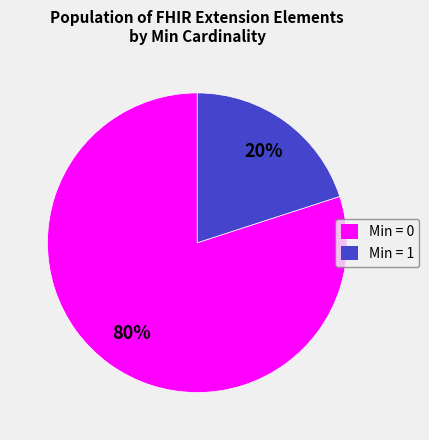

Is there a majority slice in this chart?

Yes